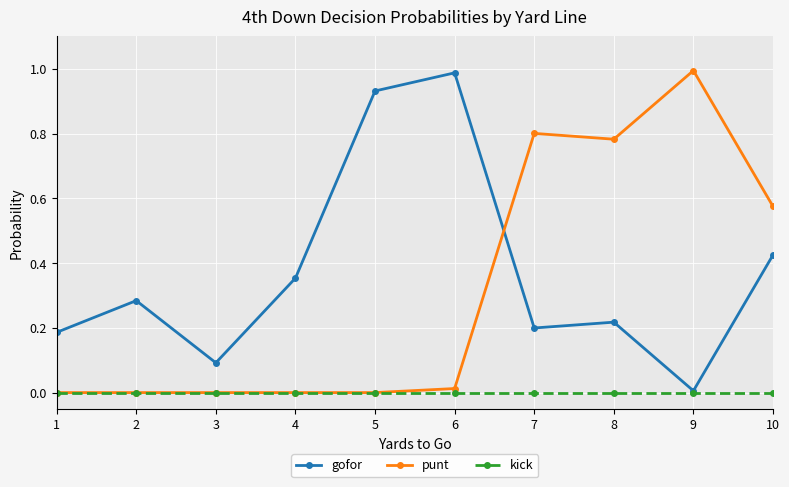

True or false: punt and gofor intersect in this chart.

True